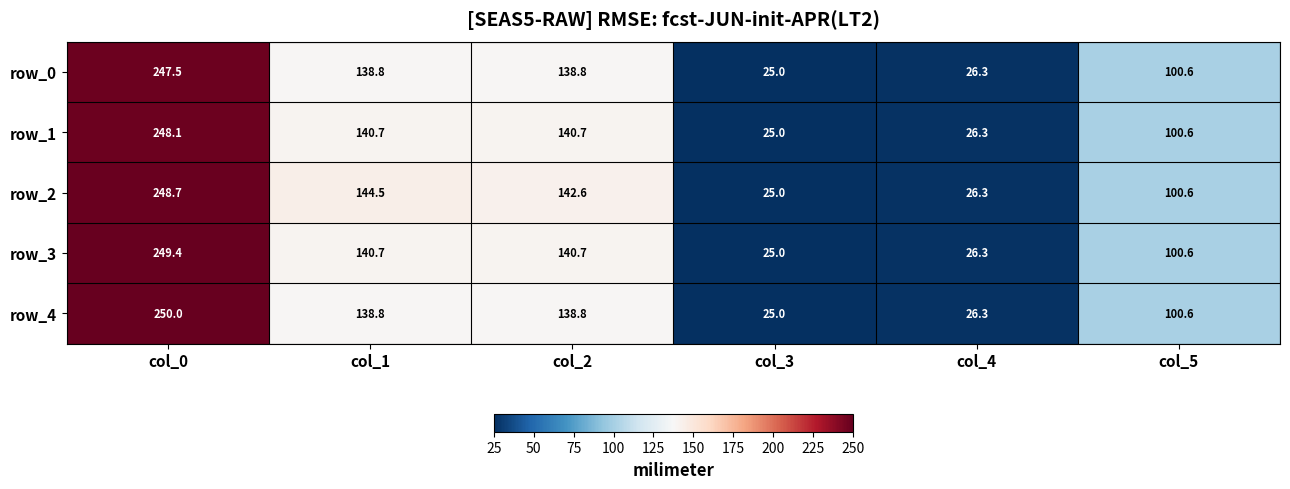

Reading left to right, what are all the values shown in this chart?

row_0: 247.5	138.8	138.8	25.0	26.3	100.6
row_1: 248.1	140.7	140.7	25.0	26.3	100.6
row_2: 248.7	144.5	142.6	25.0	26.3	100.6
row_3: 249.4	140.7	140.7	25.0	26.3	100.6
row_4: 250.0	138.8	138.8	25.0	26.3	100.6